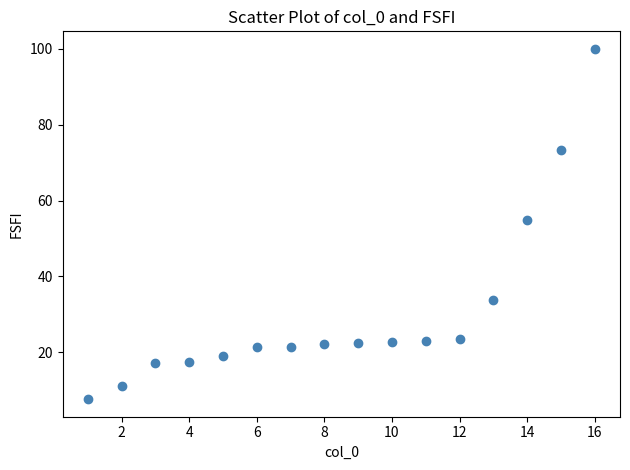

What Y value in the scatter plot is closest to 53?

54.9